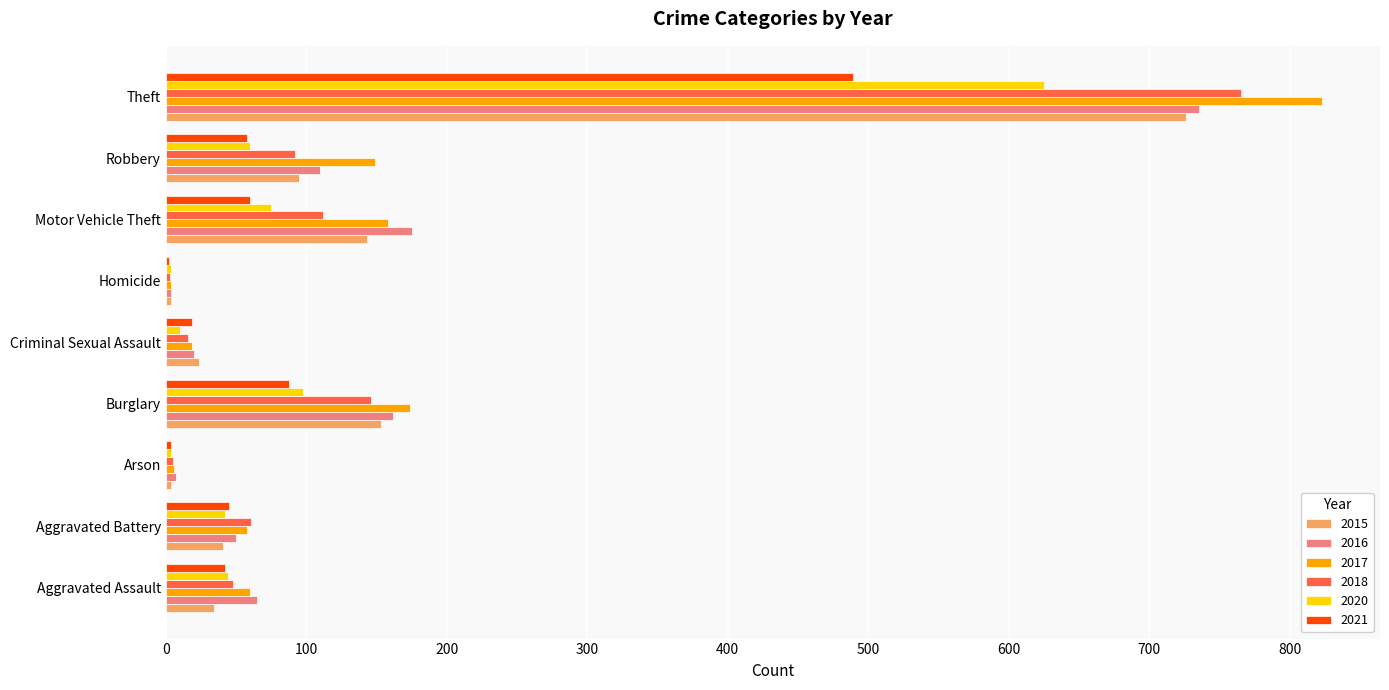

What is the sum of all 2015 values?

1224